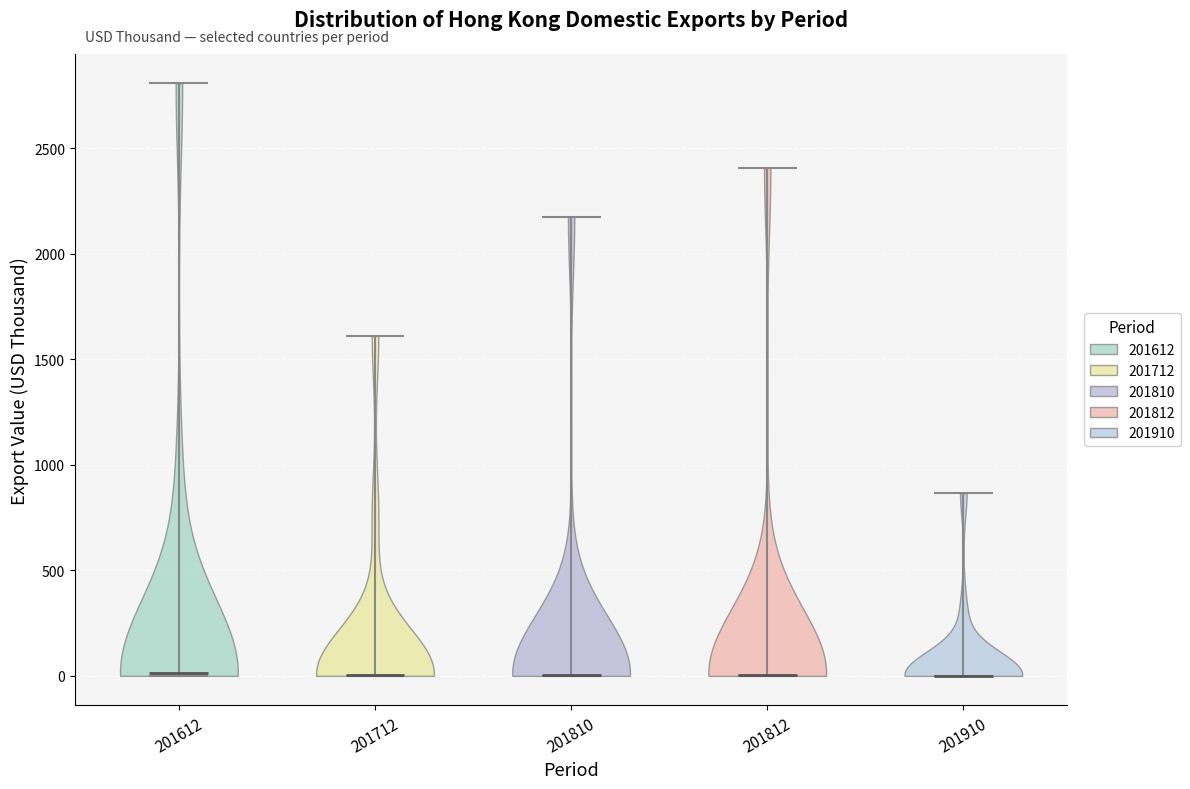

Reading left to right, read every violin against the y-axis: where its median line is, and the lowest and highest points it reaches. The values are not printed on the chart, so give them approximately, as read against the axis.

201612: median line 0, lowest point 0, highest point 2800
201712: median line 0, lowest point 0, highest point 1600
201810: median line 0, lowest point 0, highest point 2150
201812: median line 0, lowest point 0, highest point 2400
201910: median line 0, lowest point 0, highest point 850